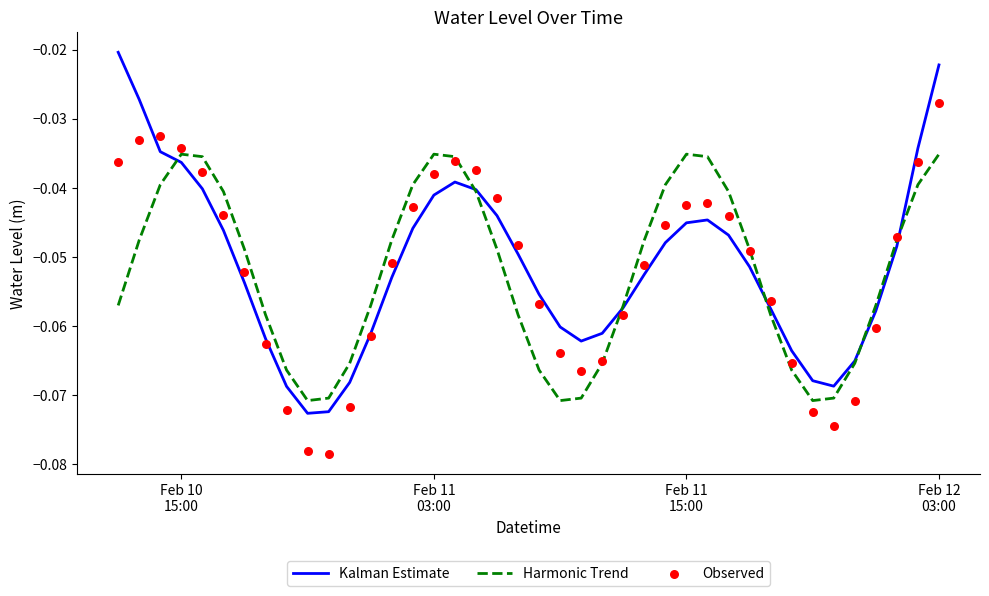

Which series has the largest total across all categories?

Kalman Estimate